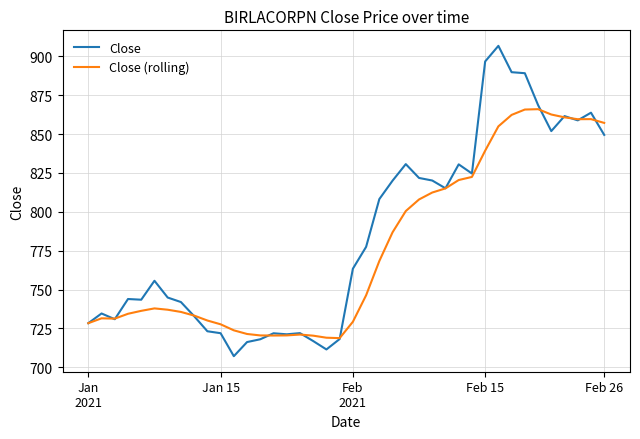

Which series has the widest spread of values?

Close